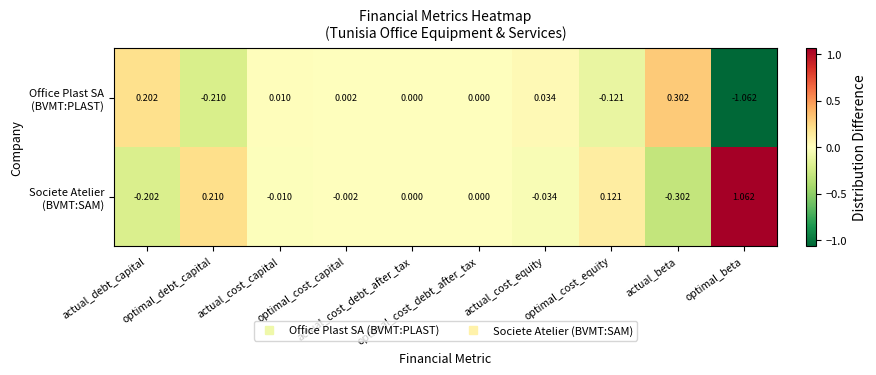

At how many categories does at least one series exceed 0?

8